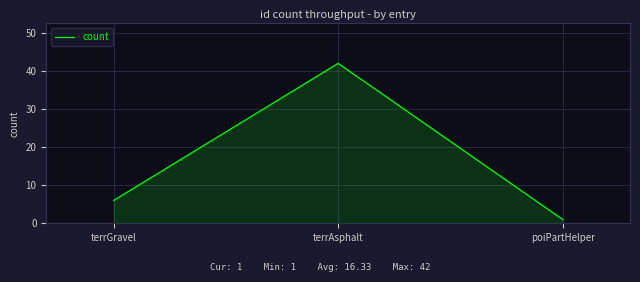

What is the difference between the maximum and second lowest values?

36